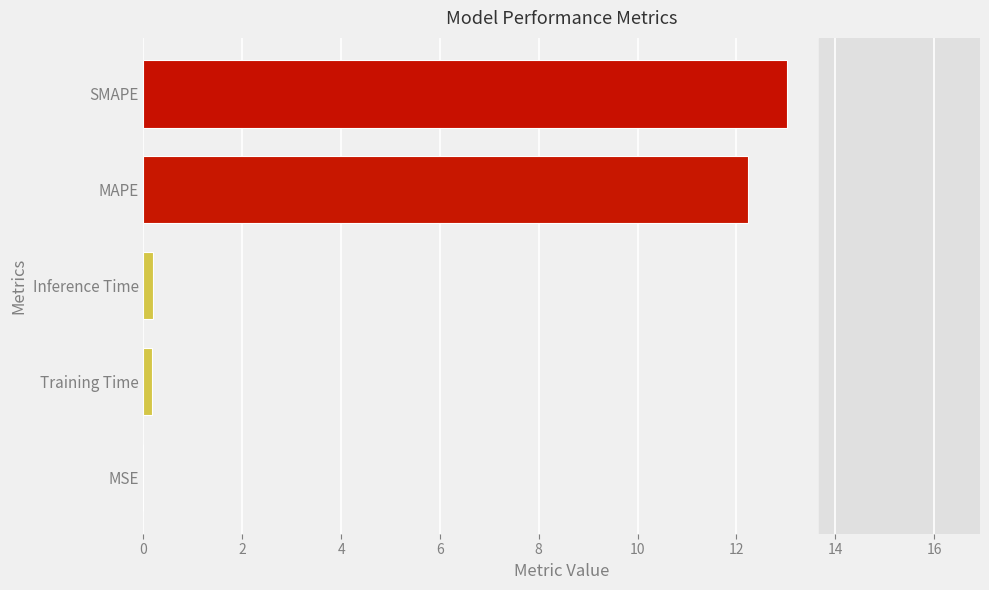

Read the value at SMAPE.

13.0